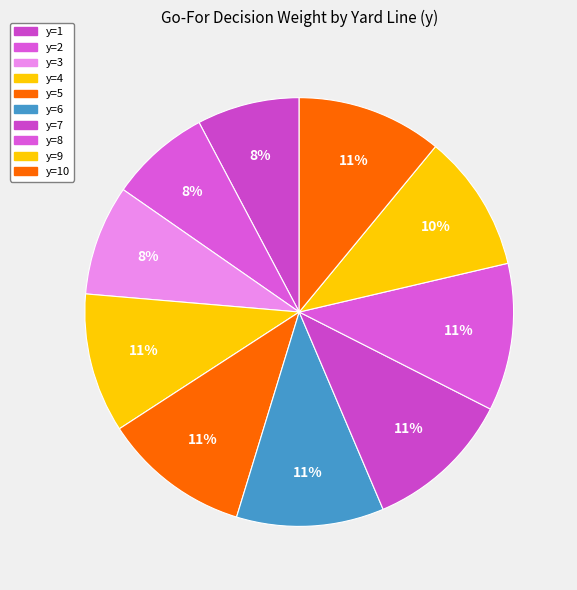

Which slice is the largest?

y=7